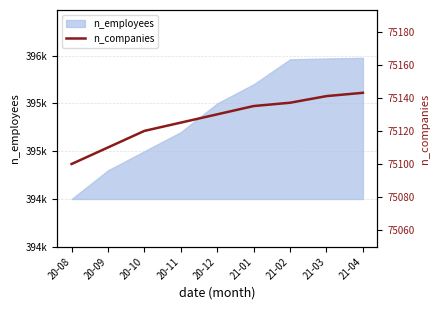

Reading right to left, extract all data points from this chart.

75143	75141	75137	75135	75130	75125	75120	75110	75100